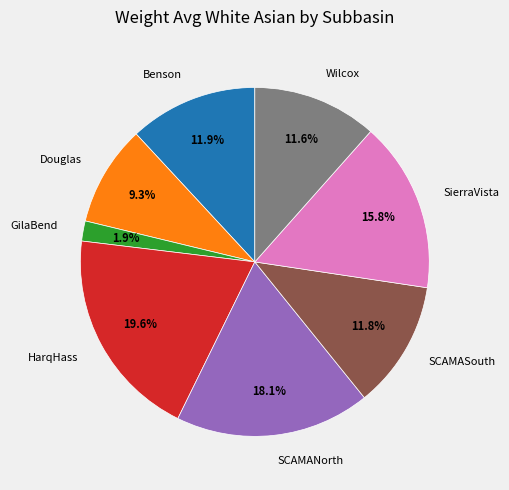

Which category has the smallest portion of the pie?

GilaBend